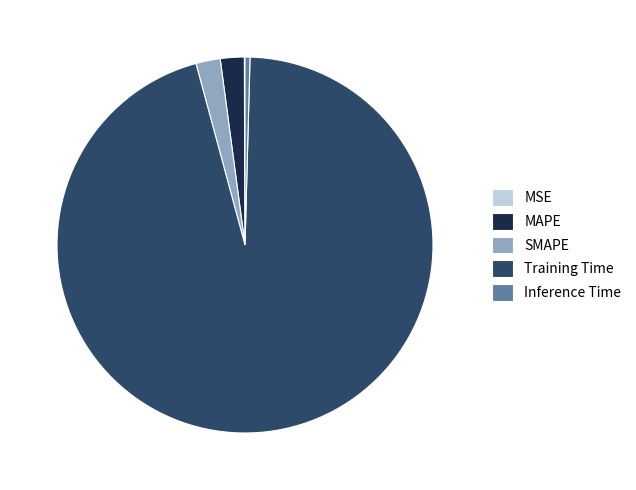

Does any single category account for the majority?

Yes